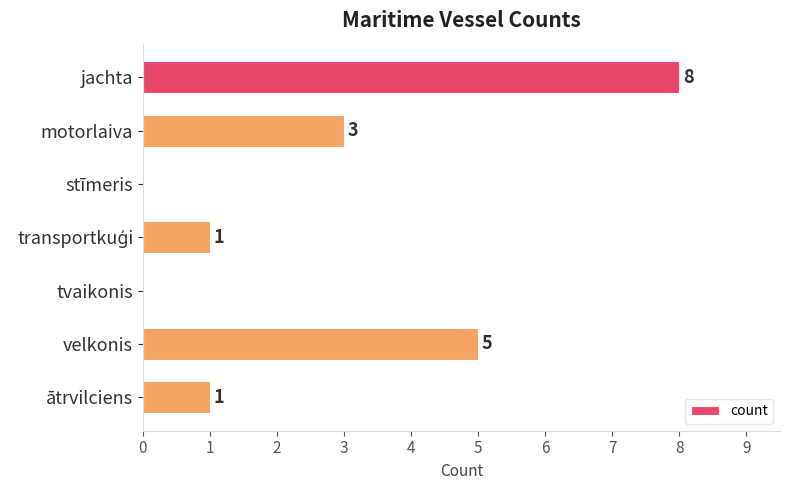

What is the ratio of the value at jachta to the value at ātrvilciens?

8.0